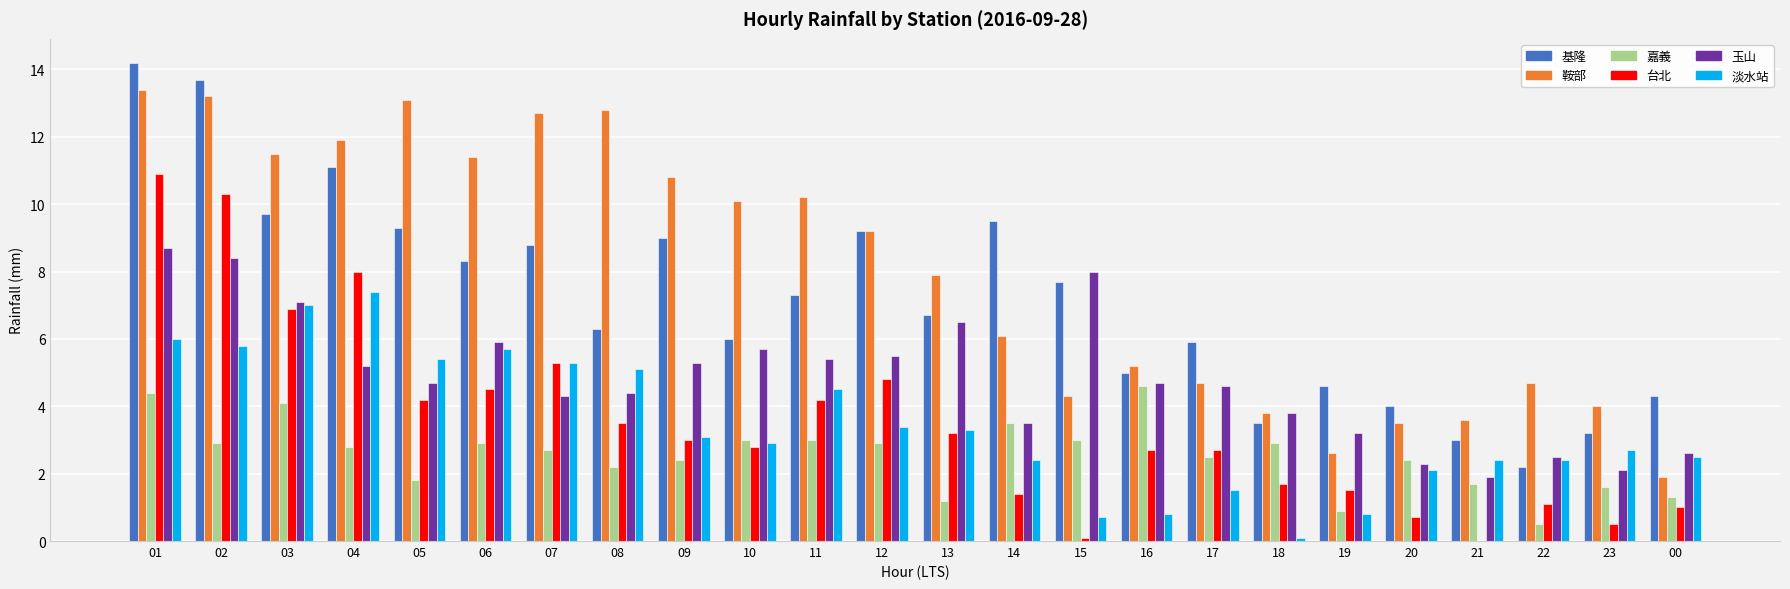

What is the spread (max minus min) of values at 02?

10.8